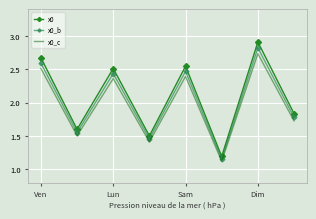

What is the difference between the maximum and second lowest values in the x0 series?

1.4